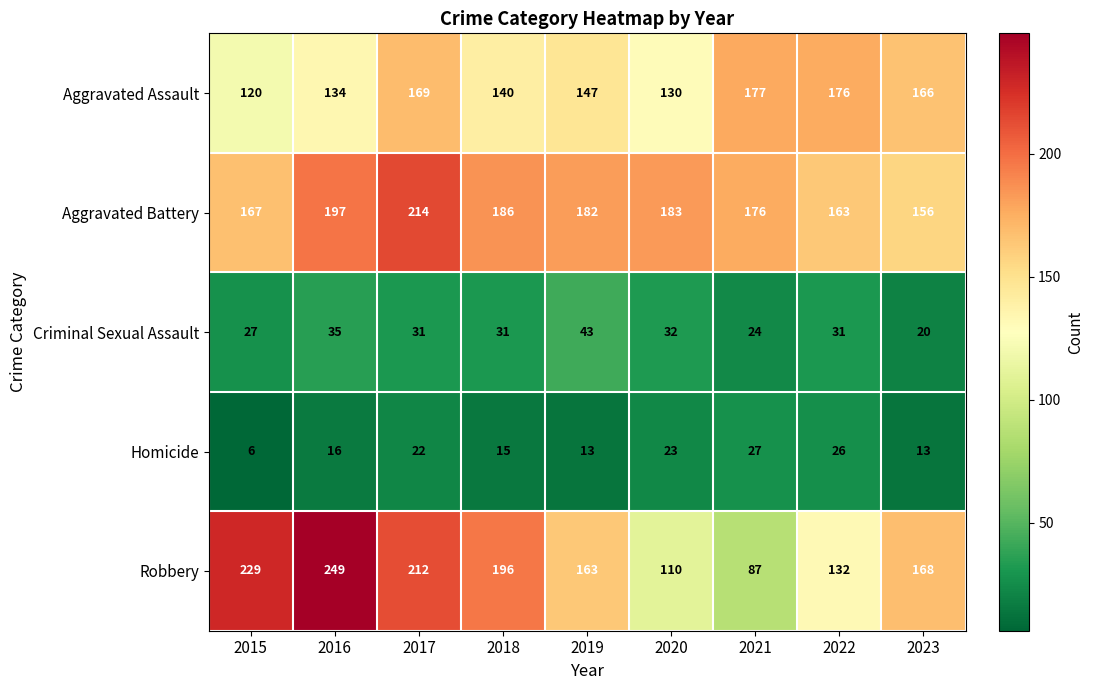

List the series in order of their peak value, highest first.

Robbery, Aggravated Battery, Aggravated Assault, Criminal Sexual Assault, Homicide